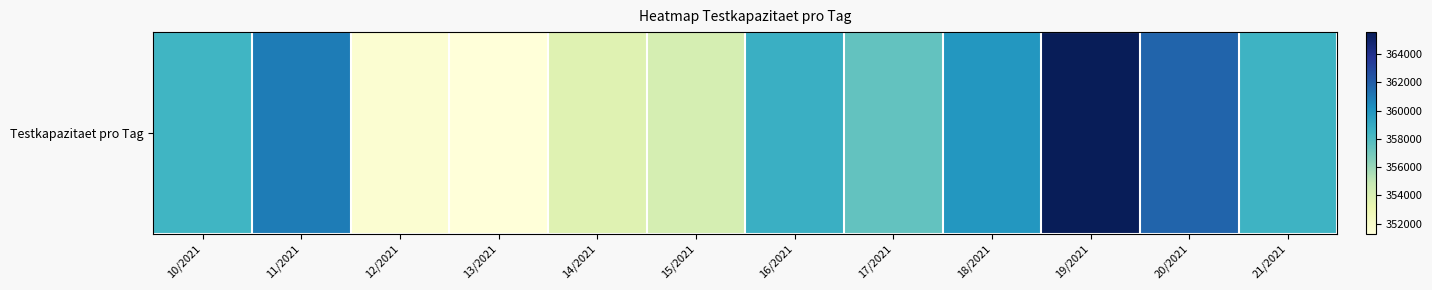

Count the number of categories in the chart.

12